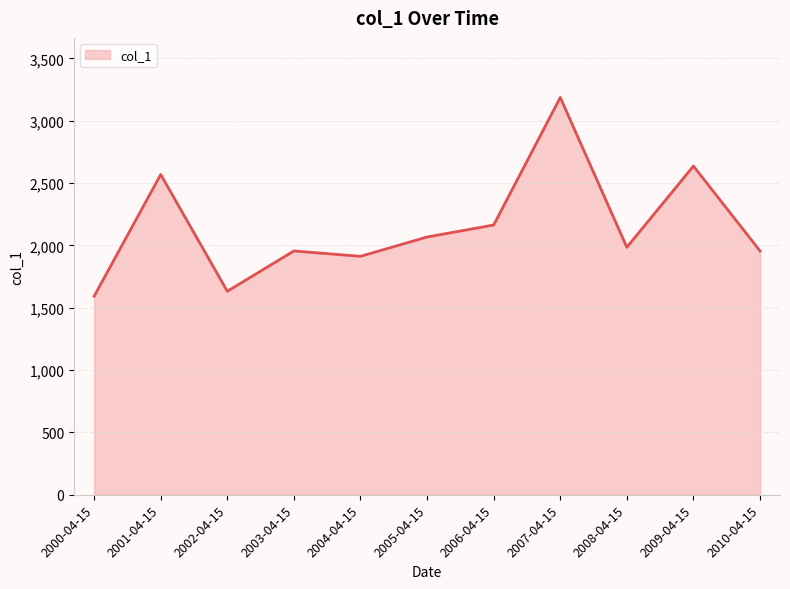

What is the ratio of the value at 2008-04-15 to the value at 2003-04-15?

1.0